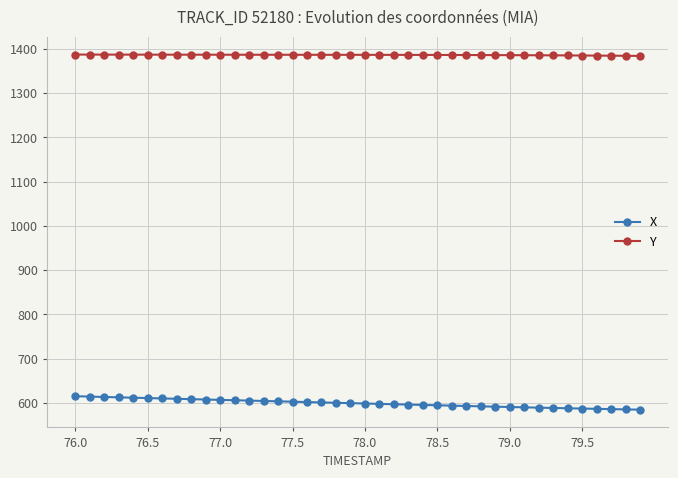

How many data points in X are less than 599?

20